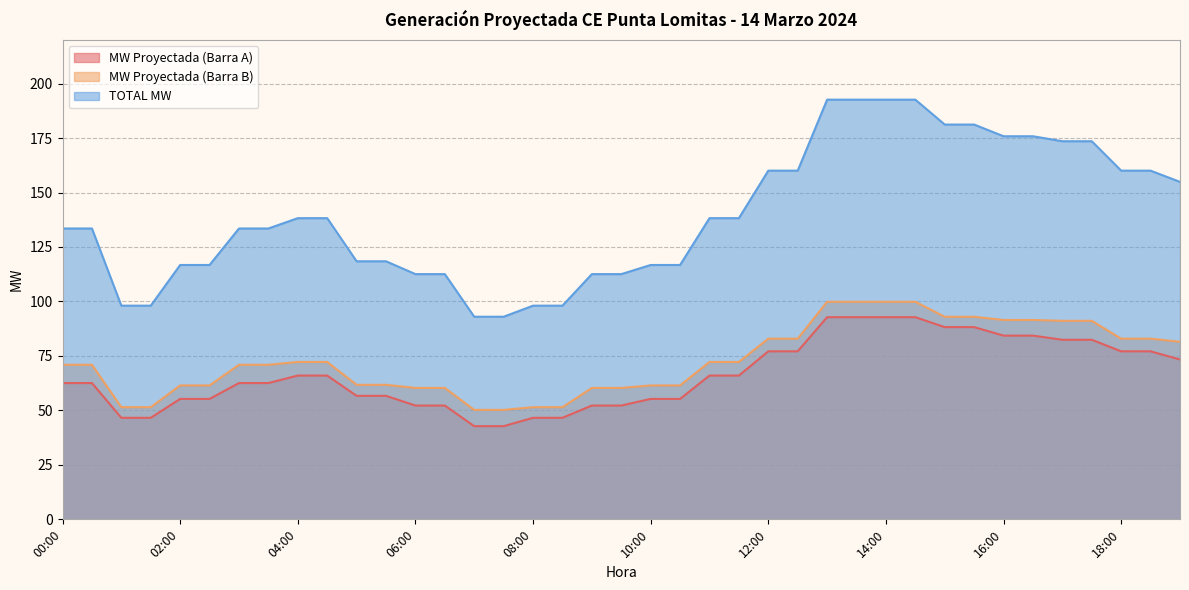

Between 14:30 and 15:00, which is larger?

14:30